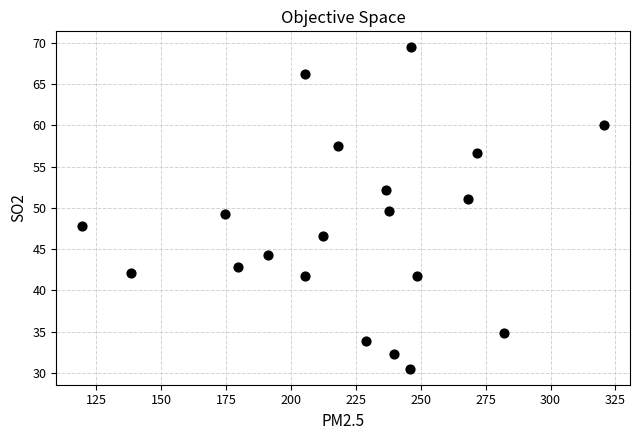

What is the range of X values (max minus min)?

200.8